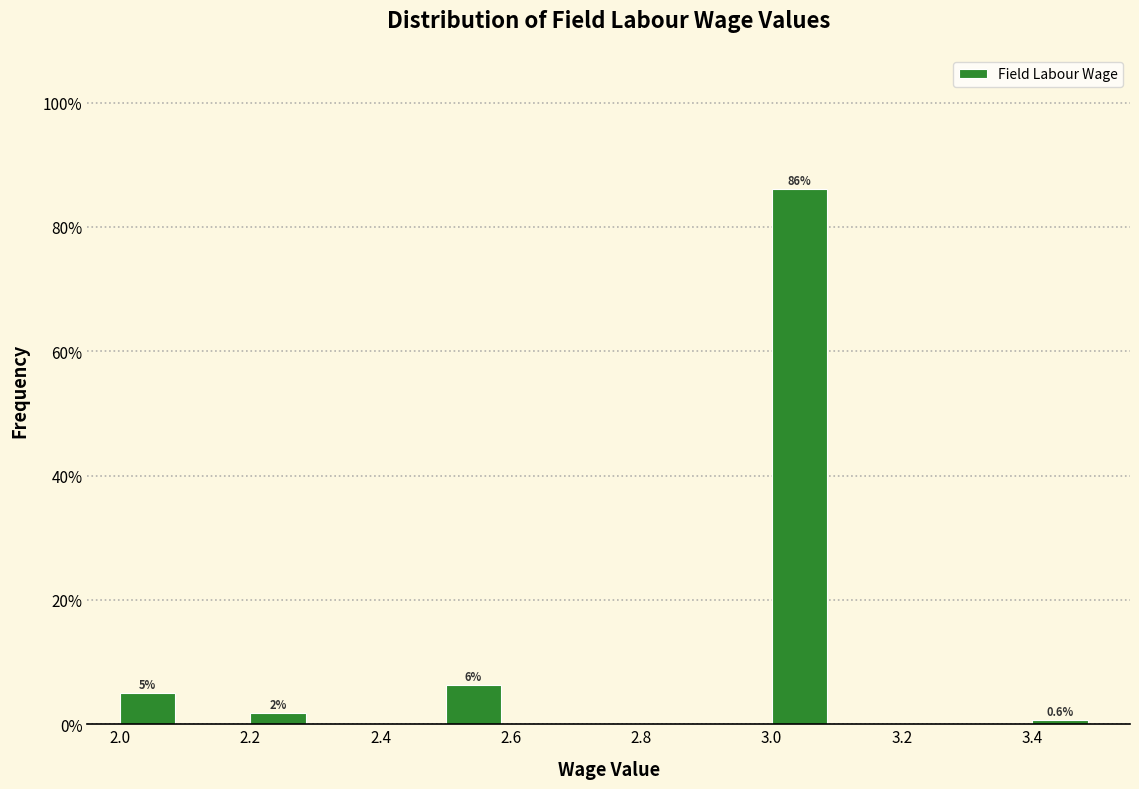

Which range on the x-axis has the tallest bar?

3.0 to 3.1